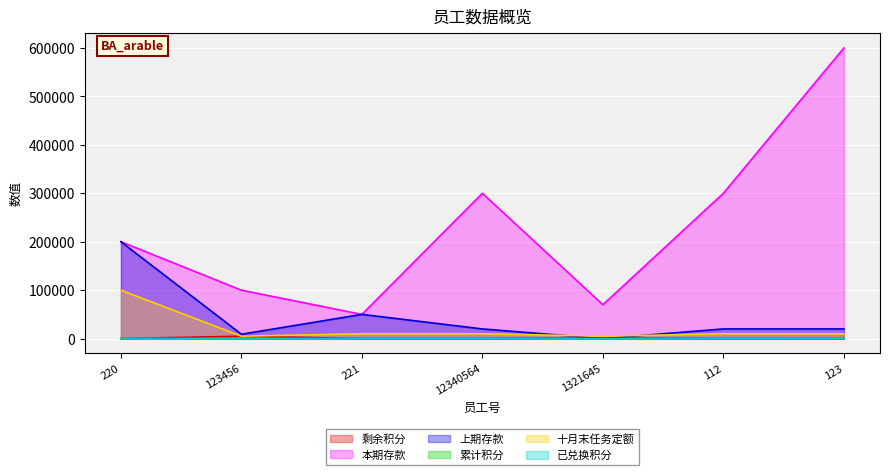

What is the difference between the maximum and minimum values in the 上期存款 series?

199980